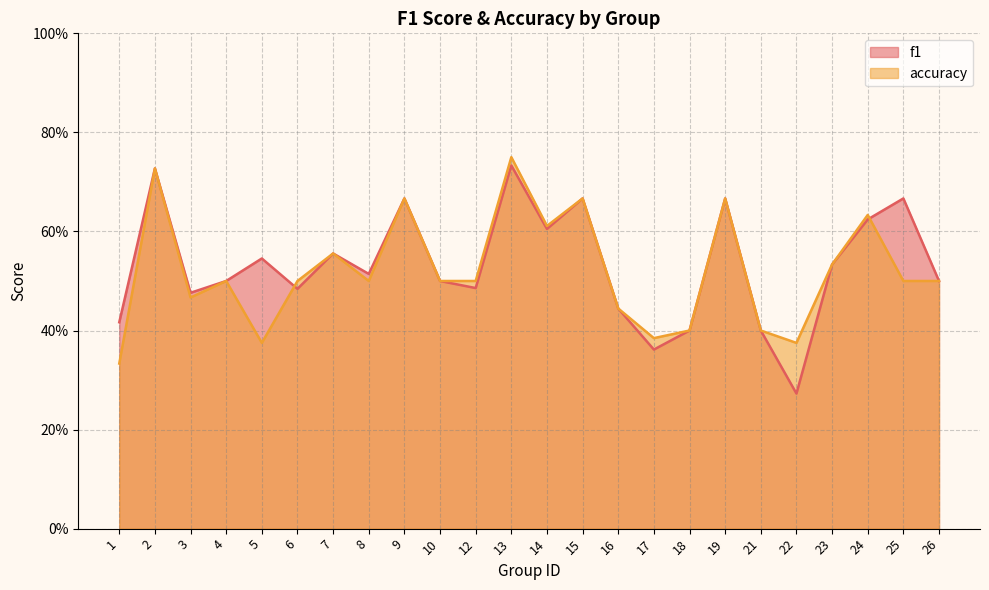

What is the minimum value shown in the chart?

0.3